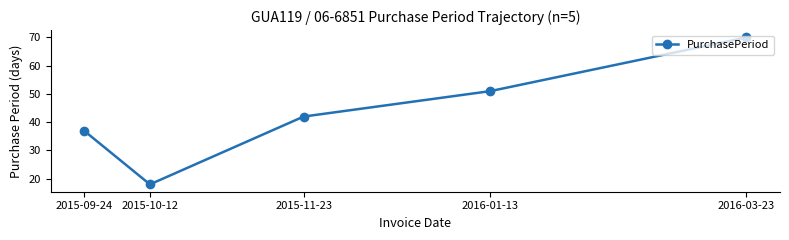

Does the chart display data point markers on the line(s)?

Yes